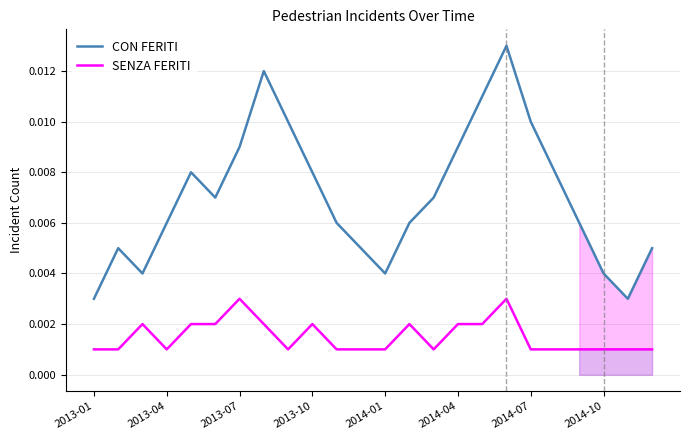

True or false: CON FERITI and SENZA FERITI cross at least once.

False